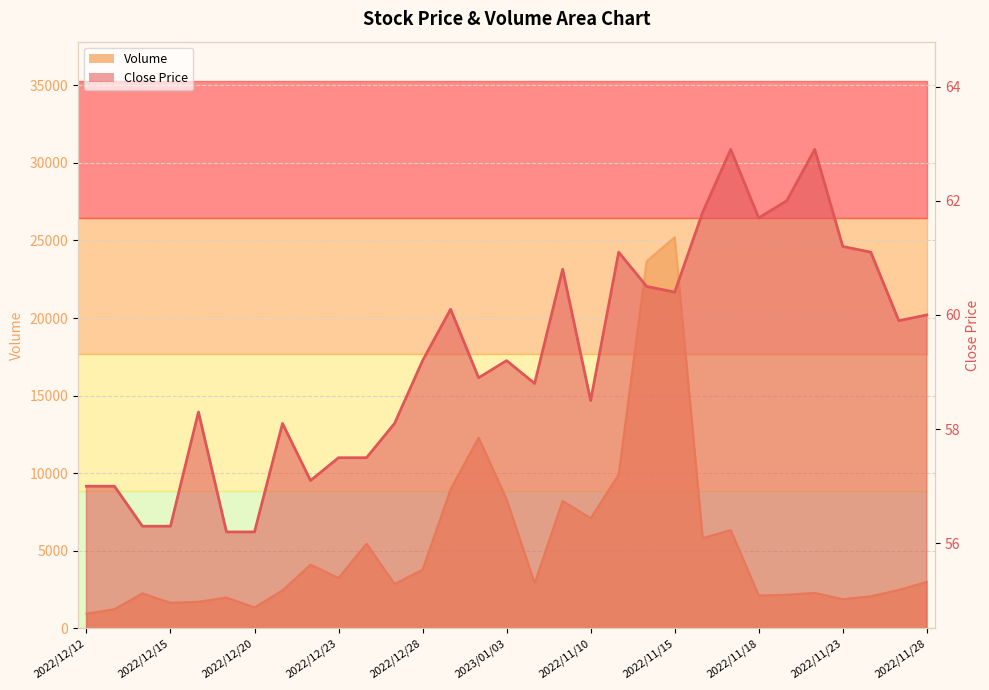

True or false: Close and Volume cross at least once.

False